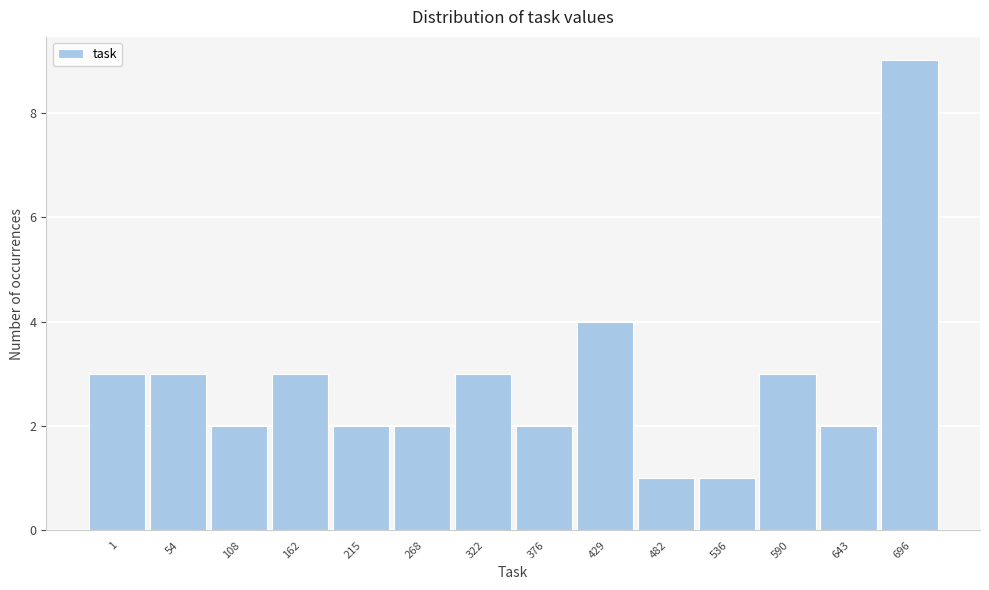

Reading left to right, transcribe all the data shown in this chart.

3	3	2	3	2	2	3	2	4	1	1	3	2	9